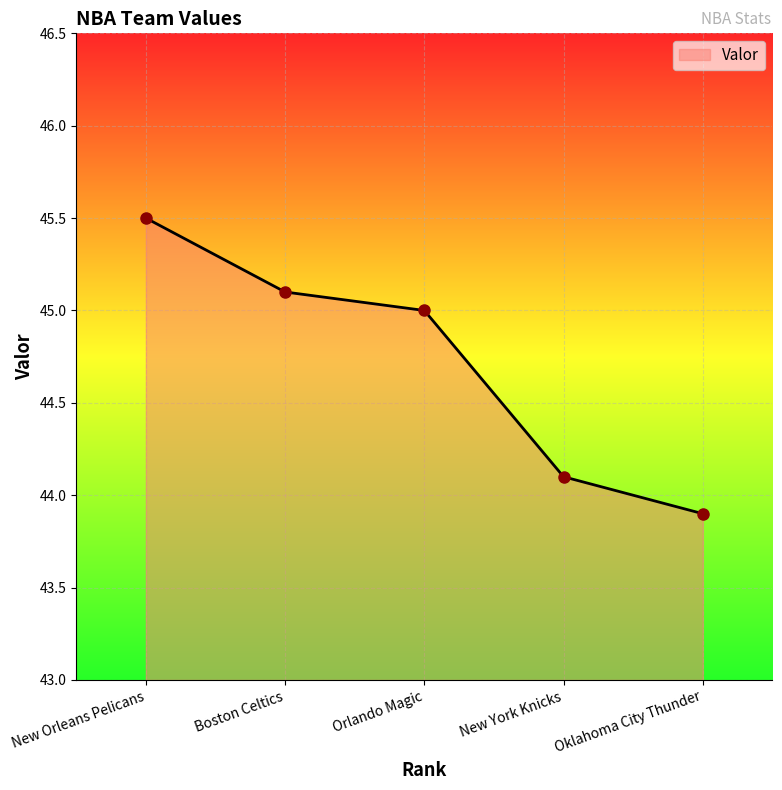

What is the change in value from New Orleans Pelicans to Oklahoma City Thunder?

-1.6